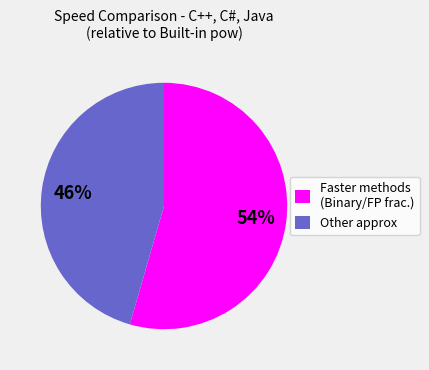

Is it true that Faster methods (Binary/FP frac.) is 47% of the pie?

False